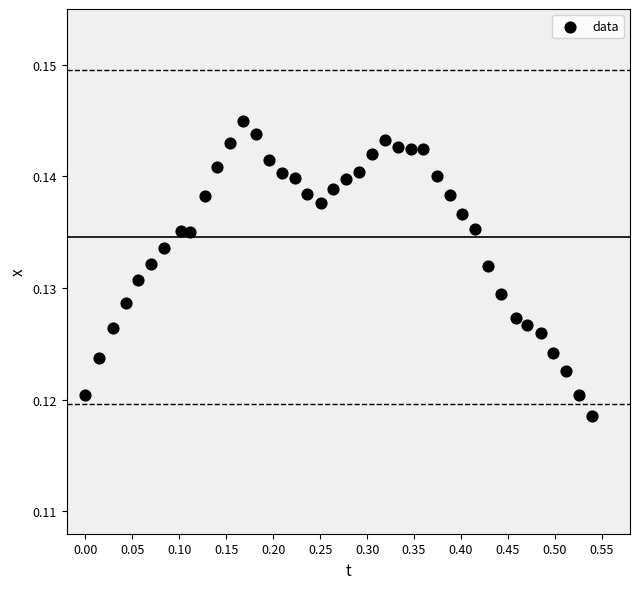

What is the range of X values (max minus min)?

0.5